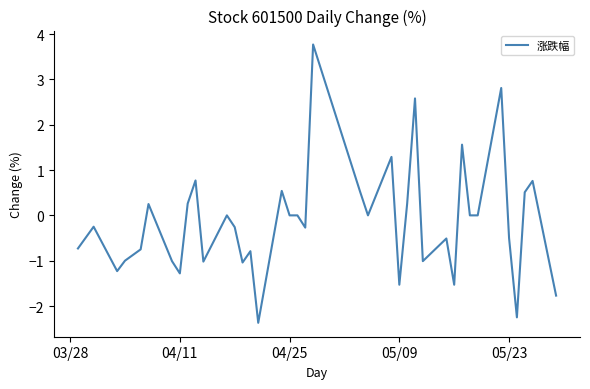

What is the smallest value displayed?

-2.4